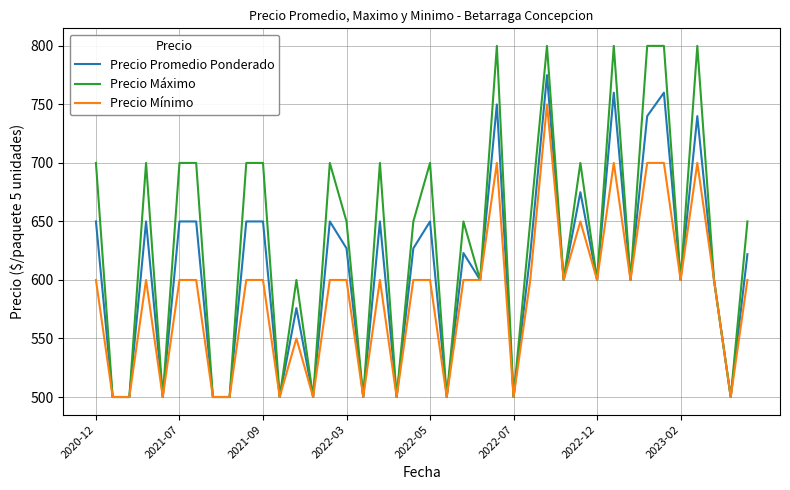

Does the chart have visible grid lines?

Yes